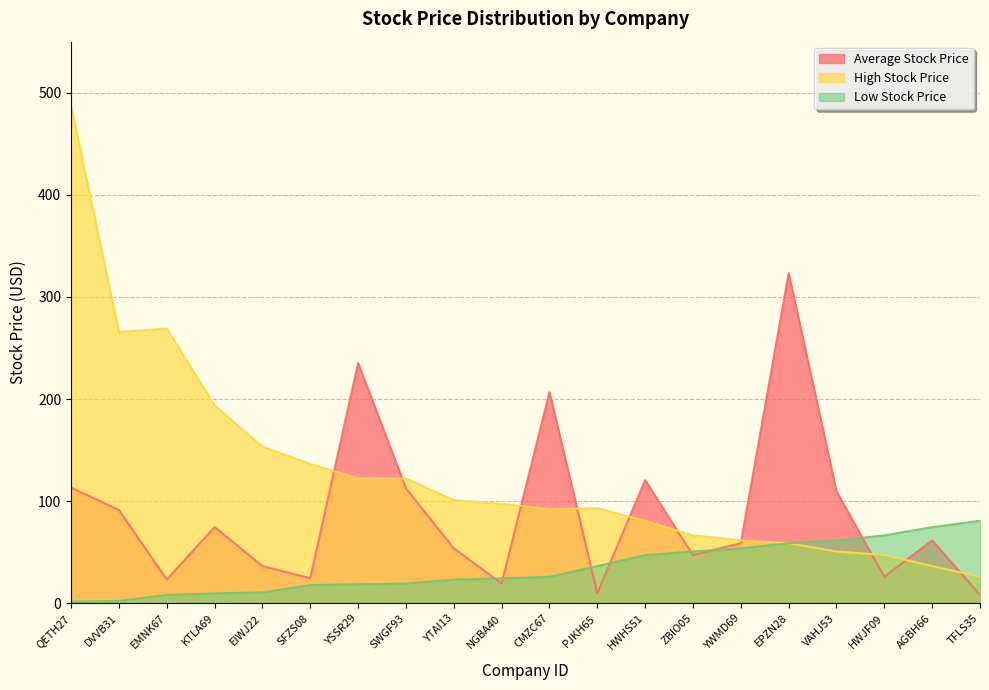

Does the chart display data point markers on the line(s)?

No